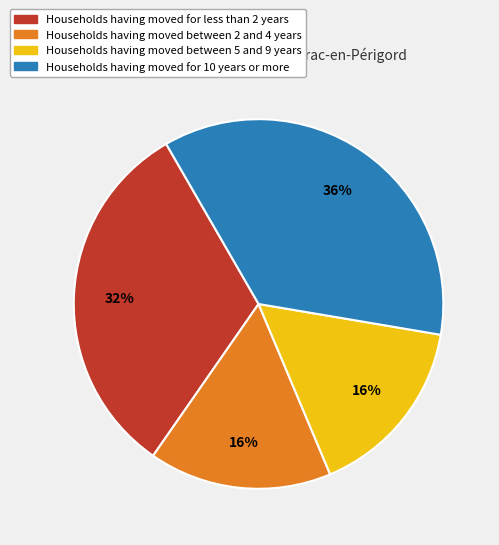

Is Households having moved for 10 years or more the majority of the pie?

No